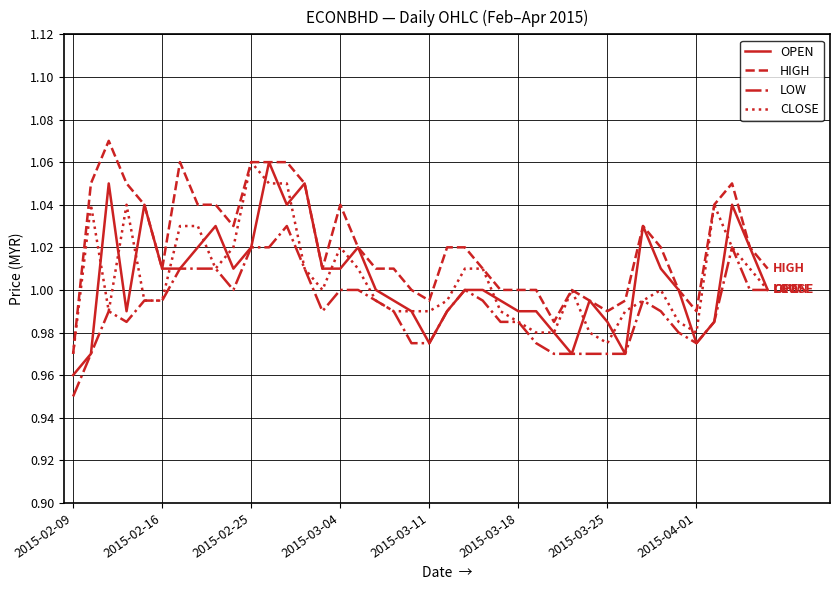

Does the chart have visible grid lines?

Yes